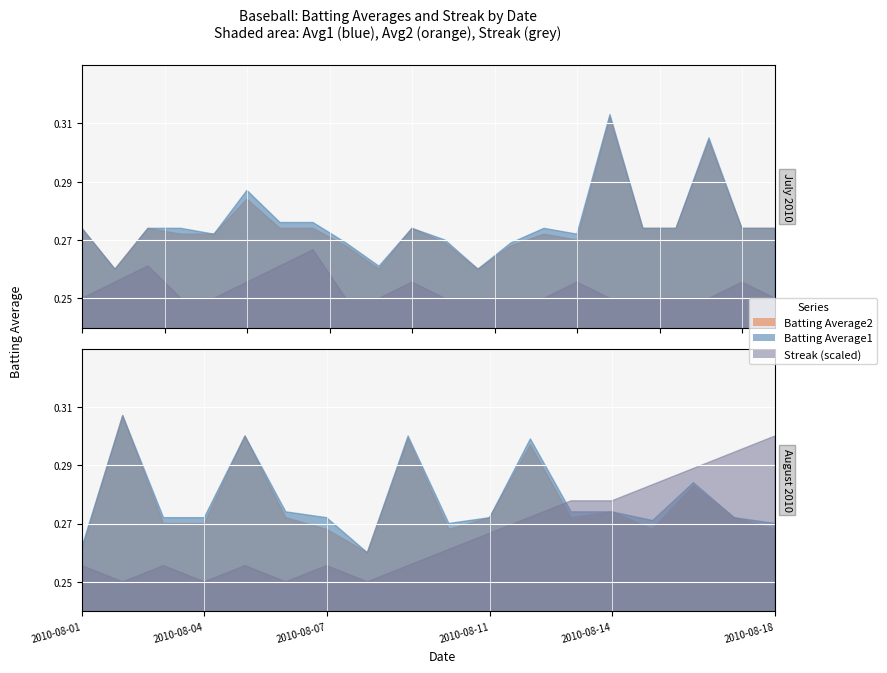

Between 2010-07-26 and 2010-08-03, which is larger?

2010-07-26